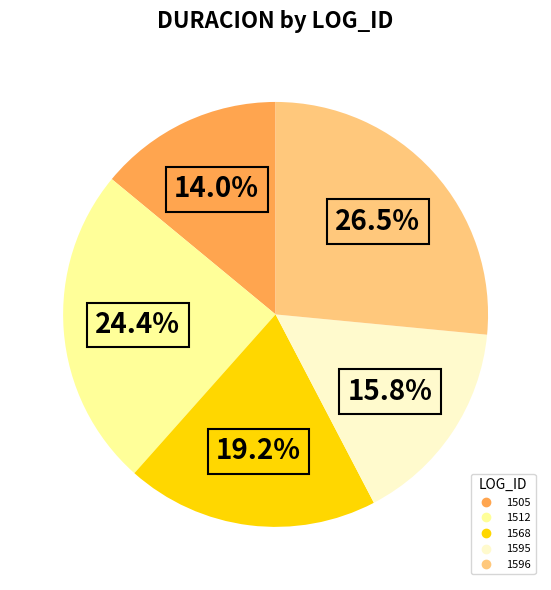

What is the ratio of the value at 1512 to the value at 1505?

1.7